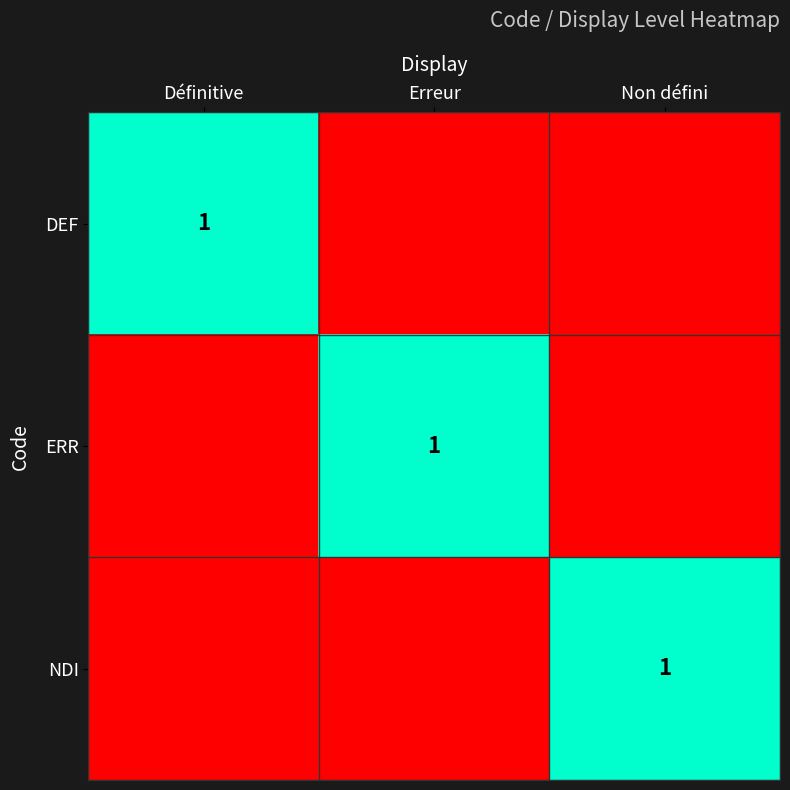

What is the difference between the highest and lowest values at Définitive?

1